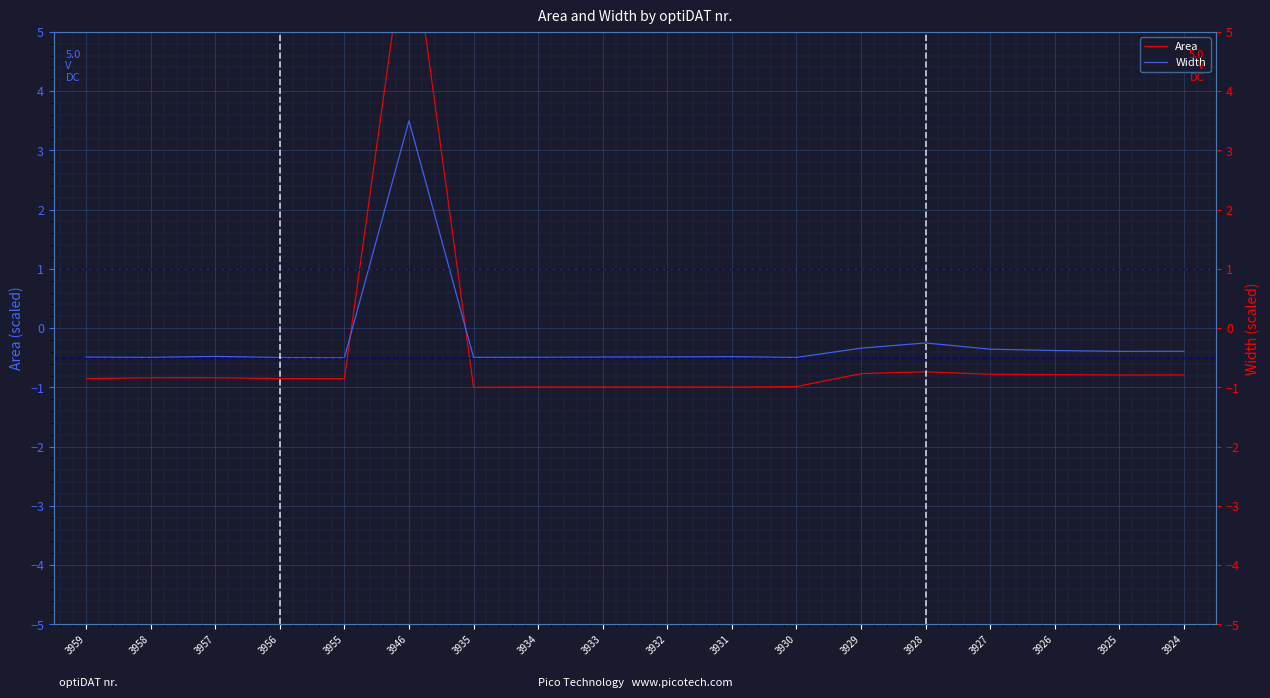

At which category is the sum across all series the highest?

3946